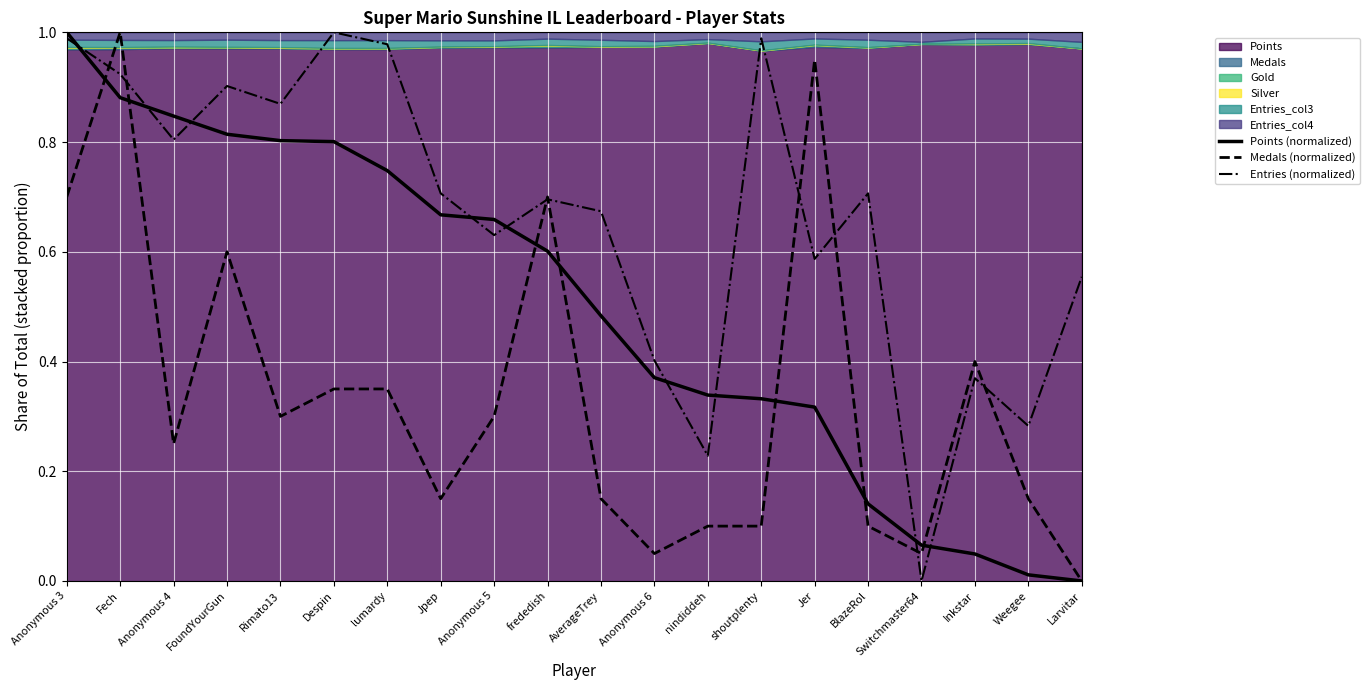

What value does the Medals (normalized) series have at shoutplenty?

0.1